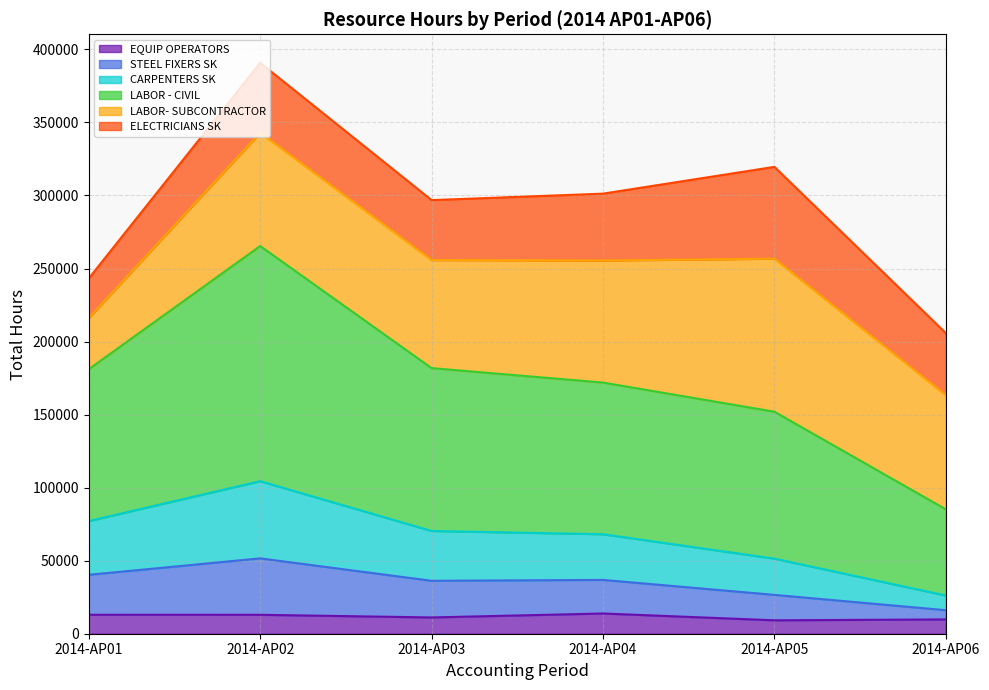

True or false: EQUIP OPERATORS and STEEL FIXERS SK intersect in this chart.

False